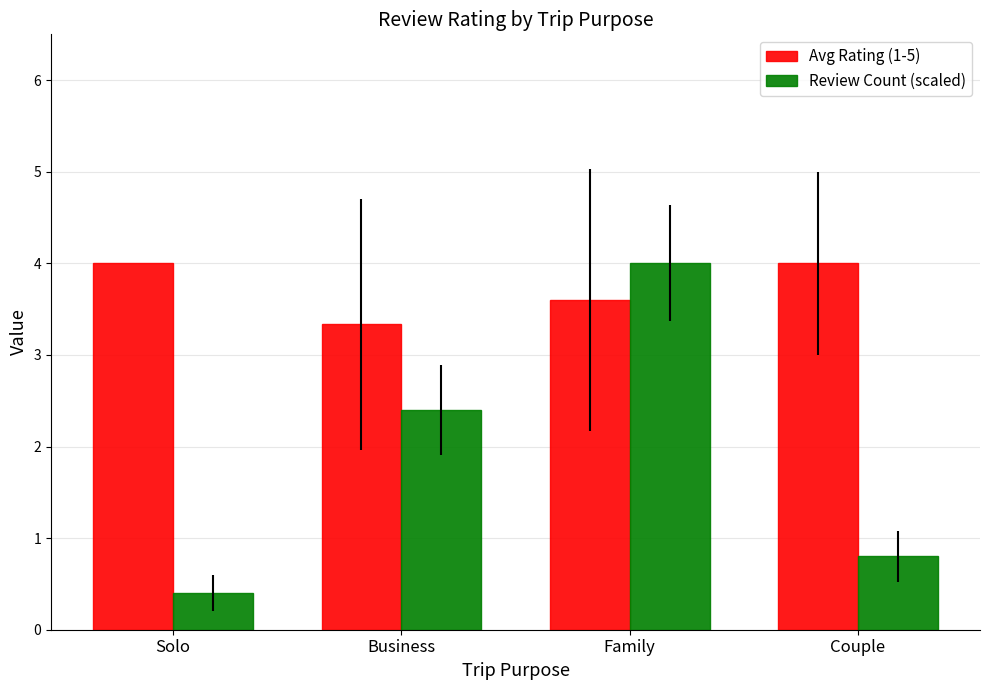

List the labels in order of Review Count (scaled) value, largest first.

Family, Business, Couple, Solo